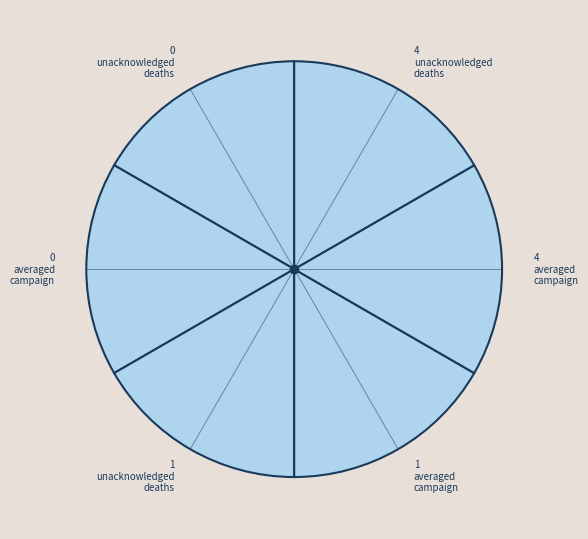

Approximately how many times larger is the value at 4 averaged campaign compared to 4 unacknowledged deaths?

1.0